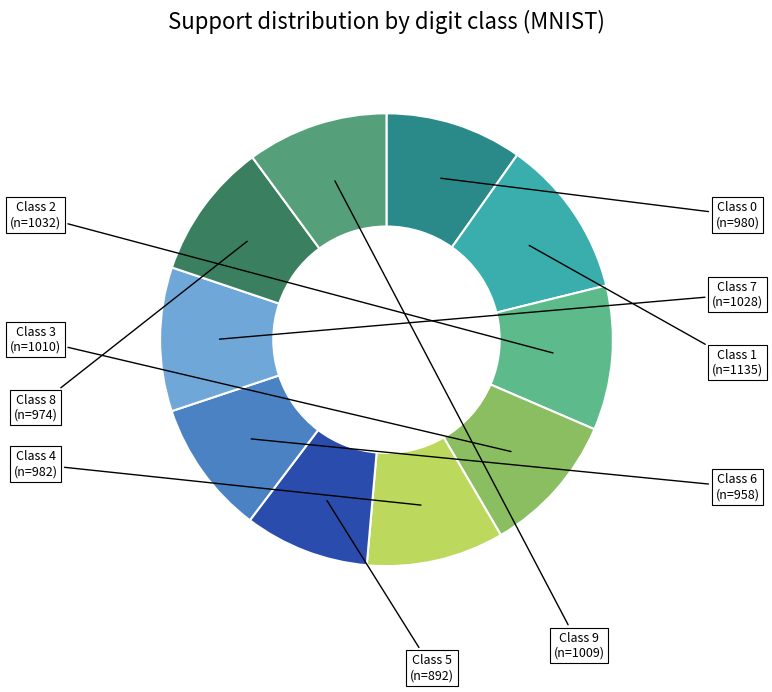

Is there a majority slice in this chart?

No